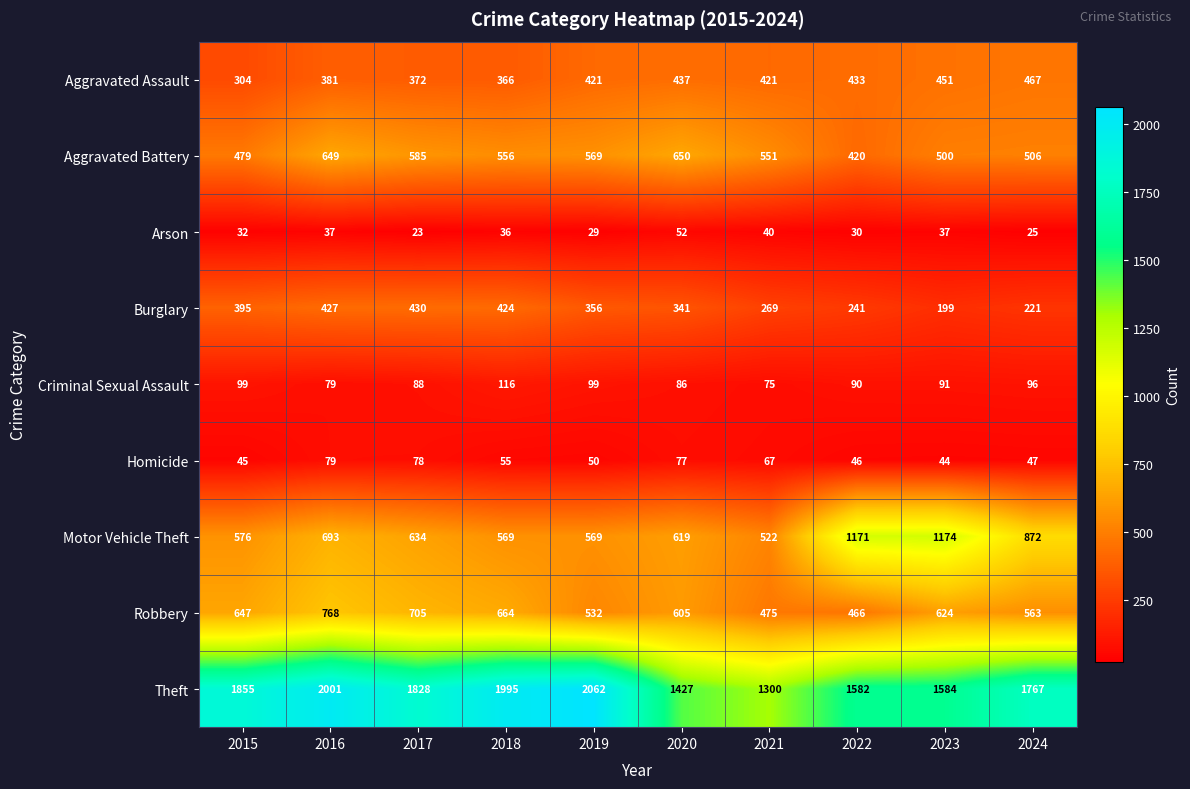

What is the sum of the Homicide values at 2018 and 2024?

102